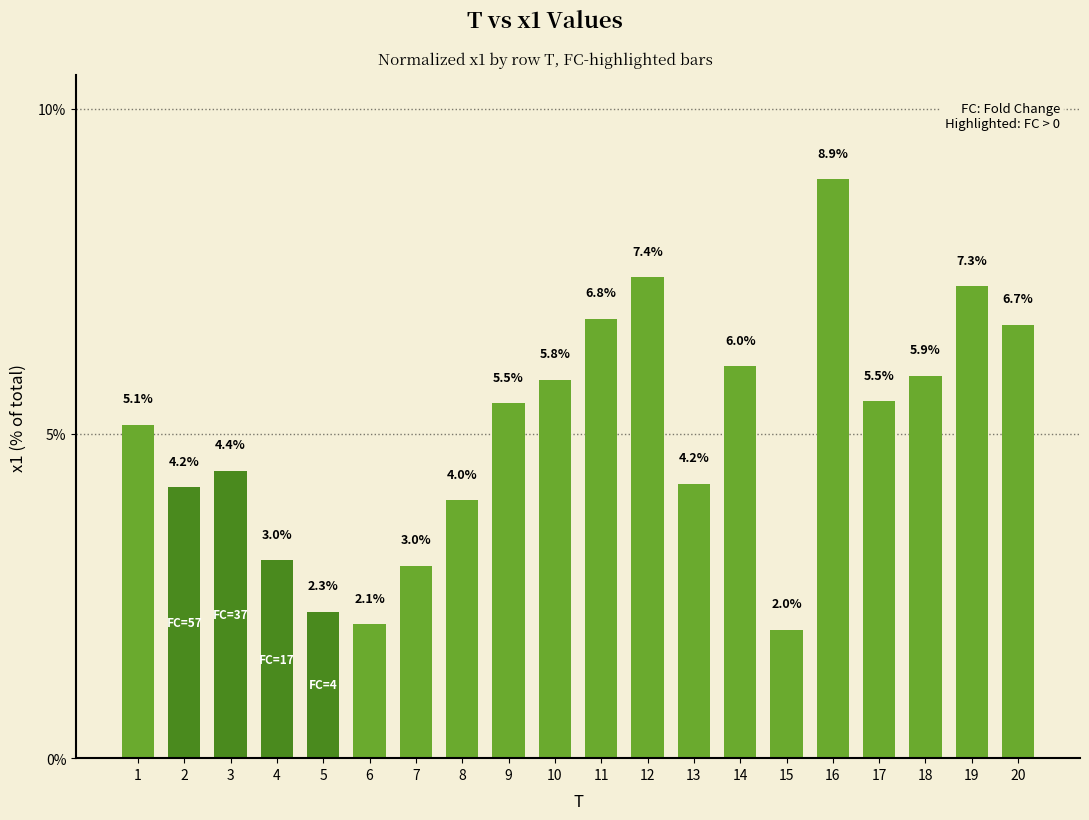

Does the chart contain stacked bars?

No